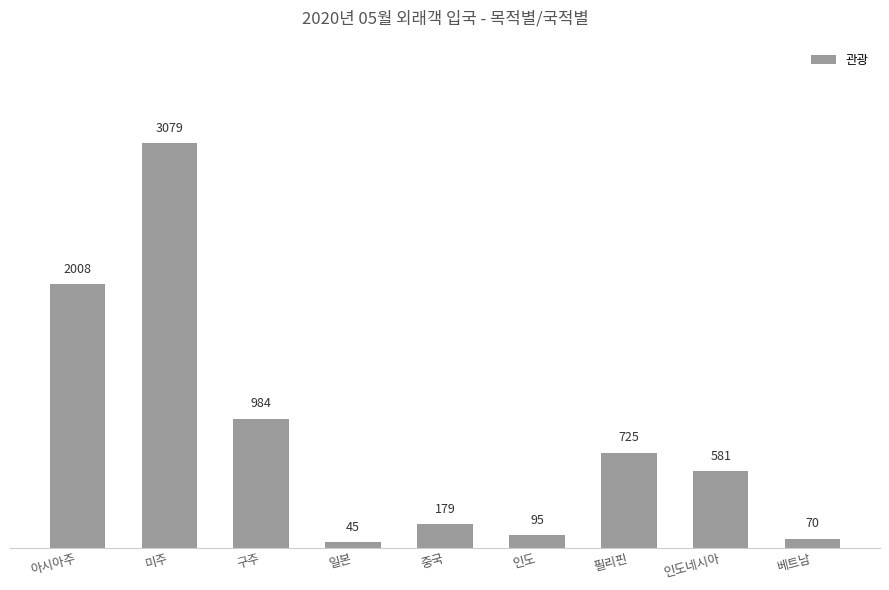

Reading left to right, transcribe all the data shown in this chart.

아시아주=2008	미주=3079	구주=984	일본=45	중국=179	인도=95	필리핀=725	인도네시아=581	베트남=70